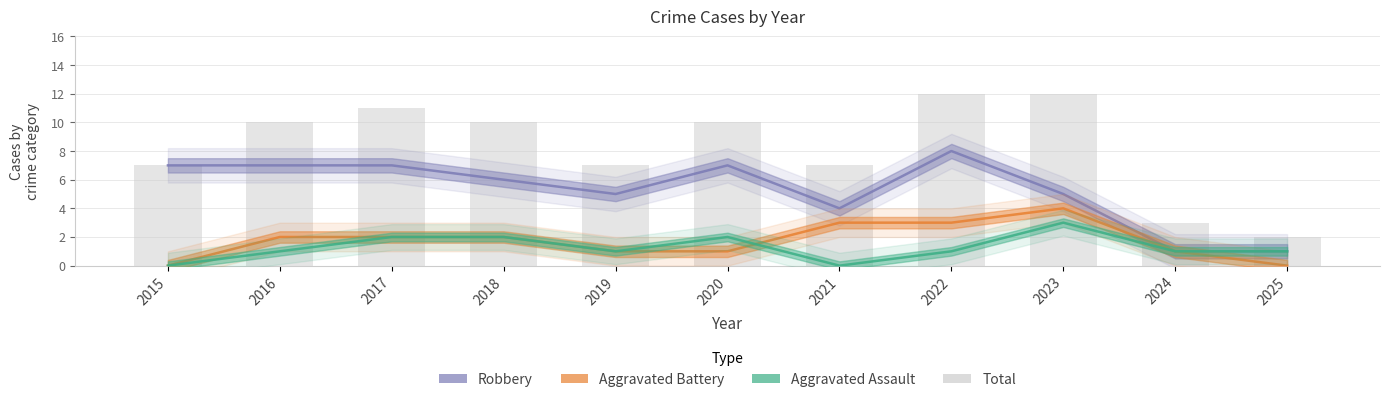

What is the value of the Robbery bar at the 1st from the left?

7